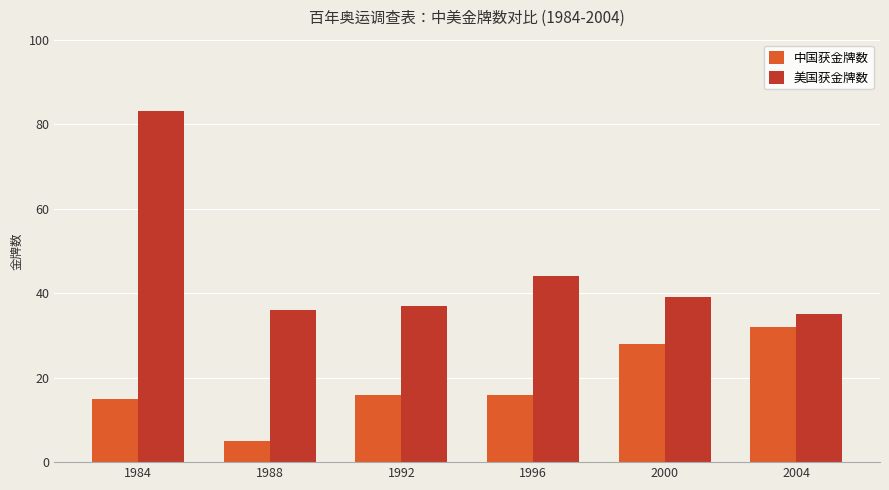

How many distinct data groups are displayed?

2